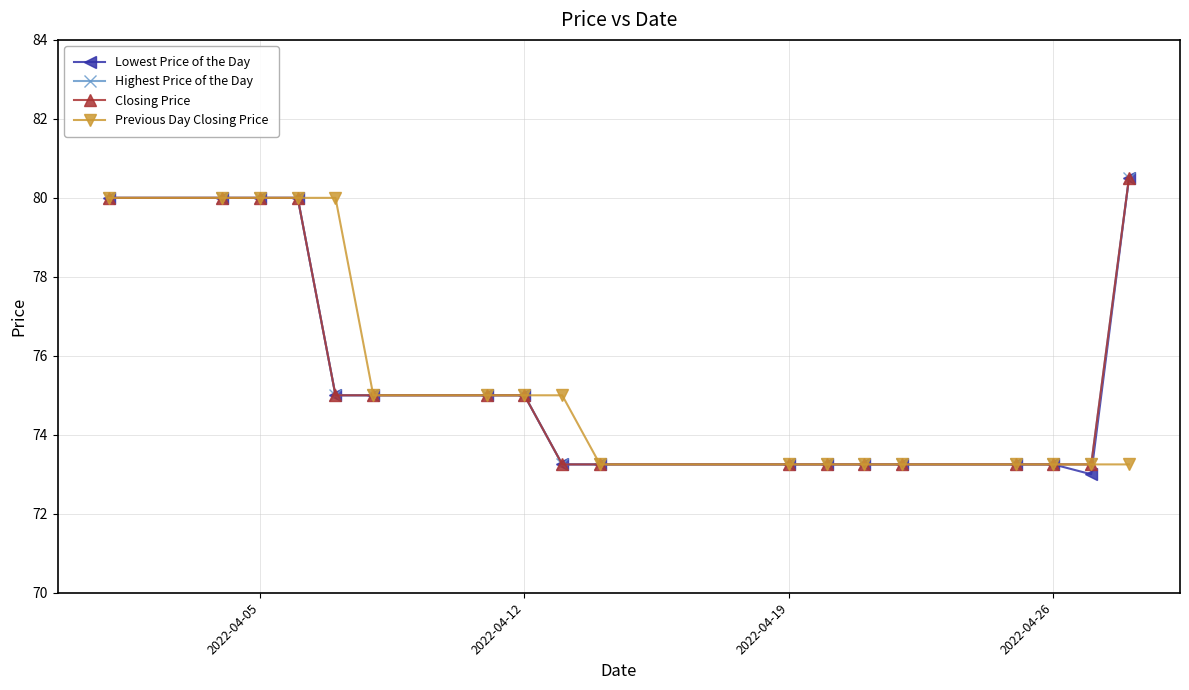

Does the chart have visible grid lines?

Yes